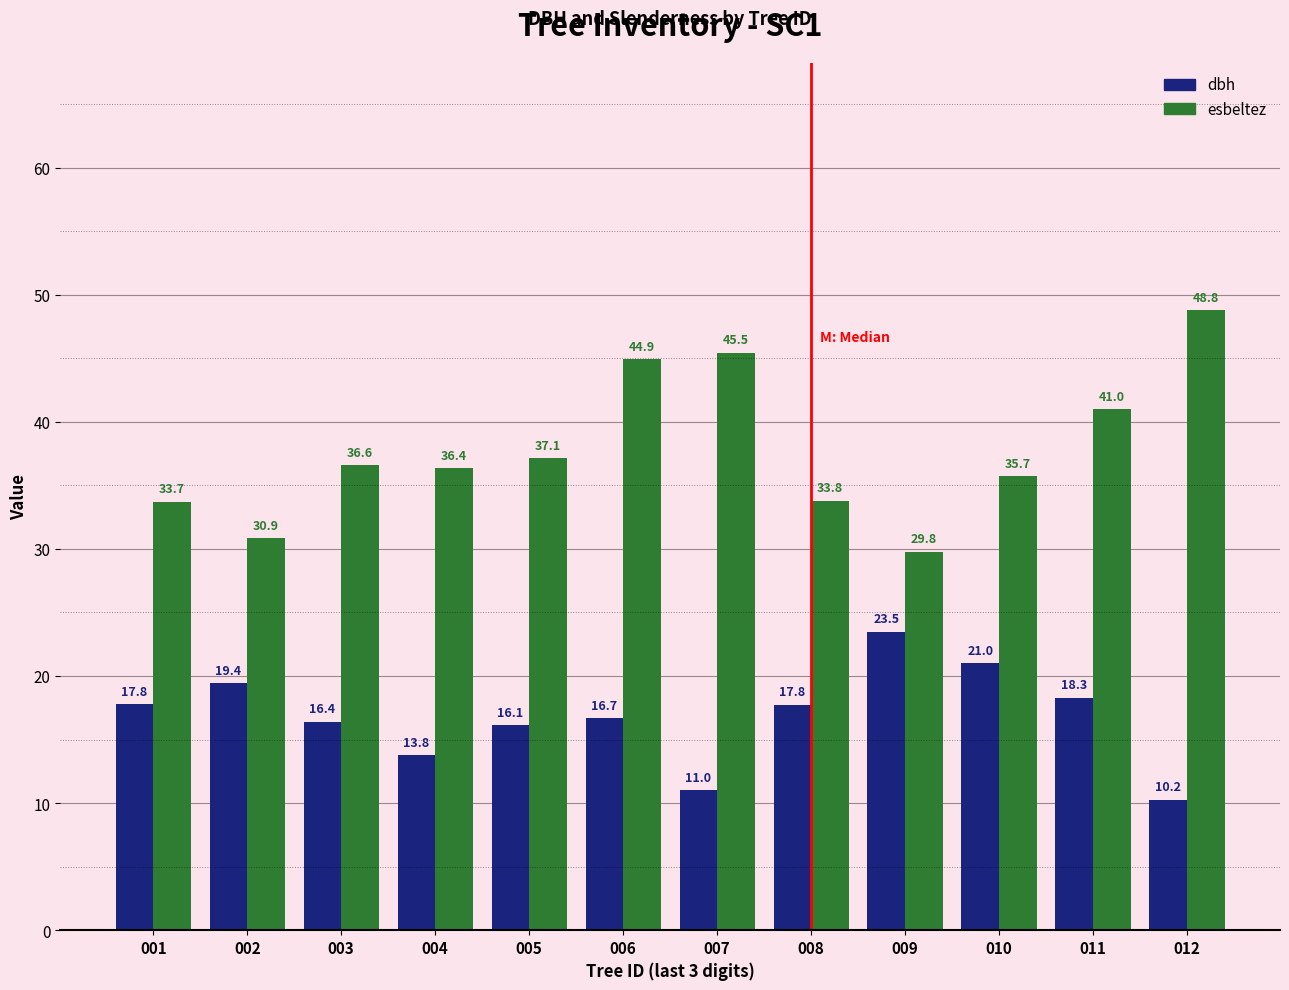

At how many categories does at least one series exceed 14?

12